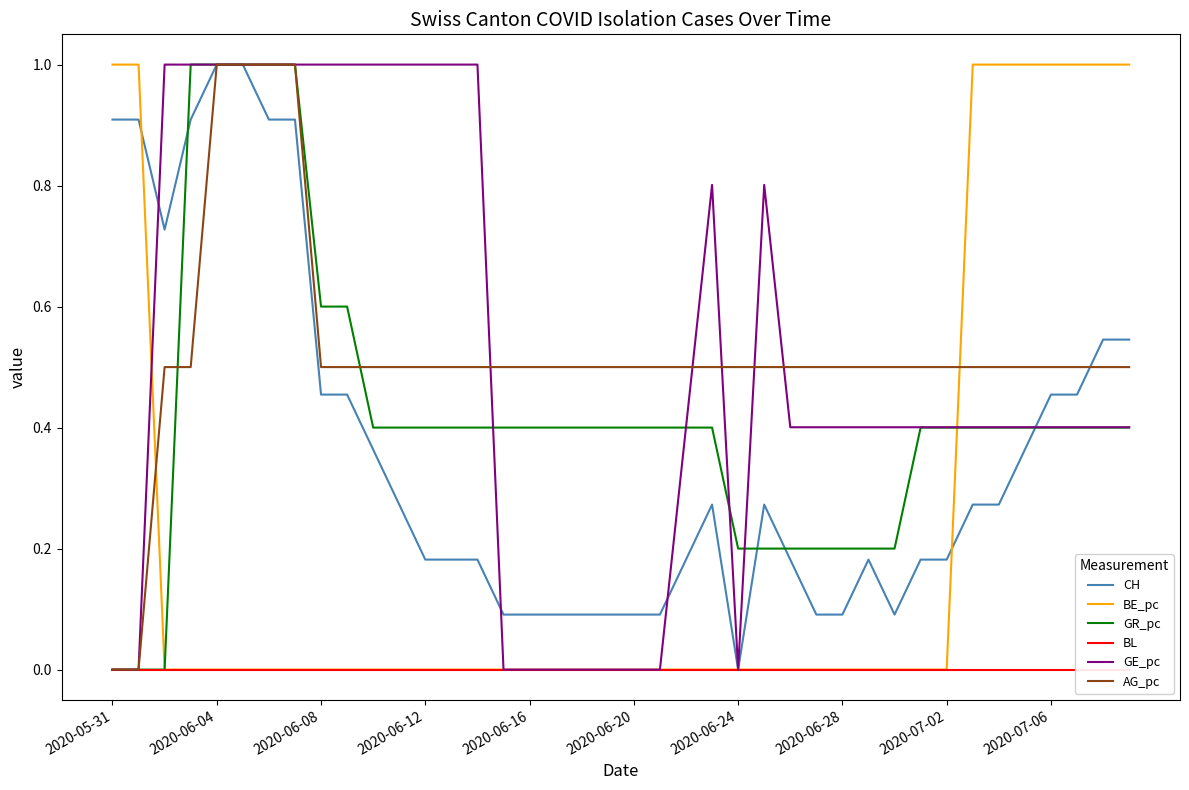

At how many categories does at least one series exceed 0?

40